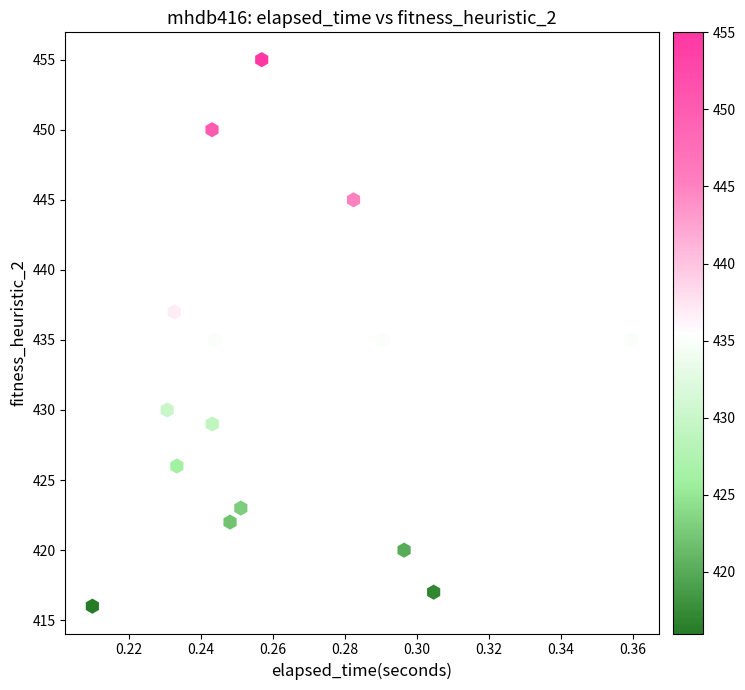

What is the range of Y values (max minus min)?

39